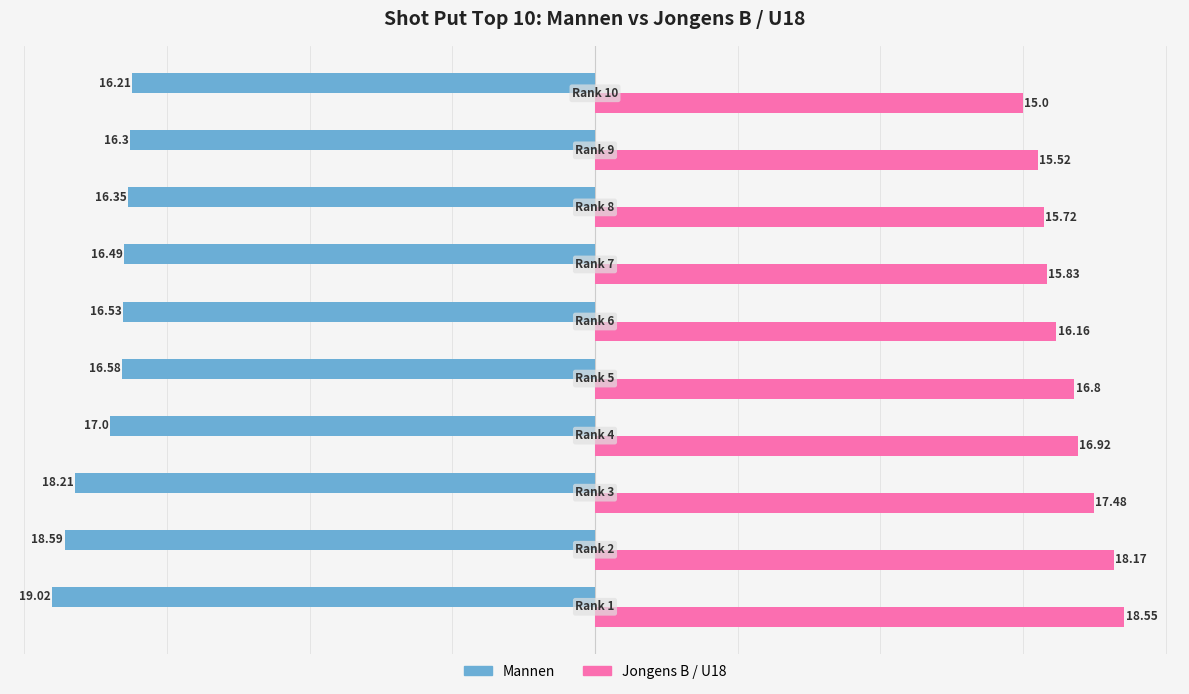

What is the lowest value of the Jongens B / U18 series?

15.0